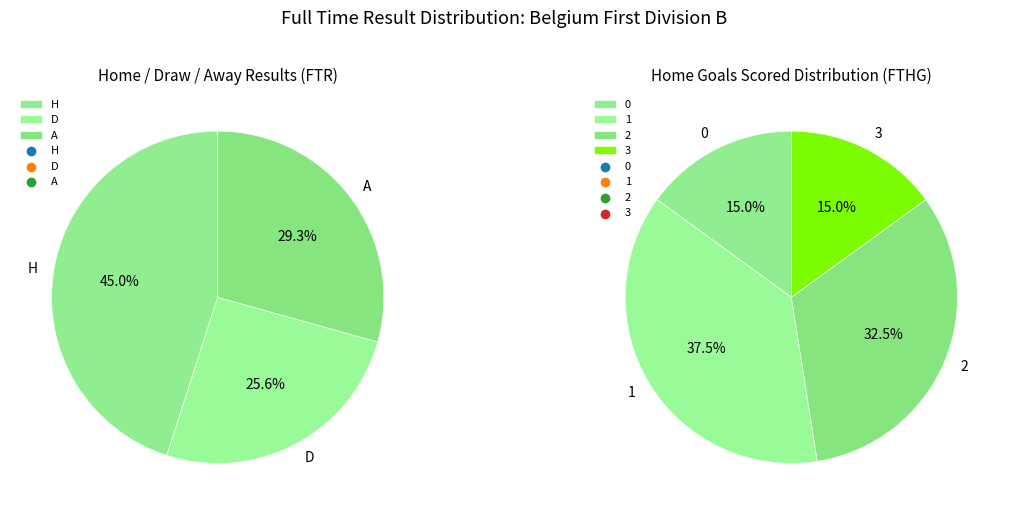

Is there any slice that represents more than half of the pie?

No